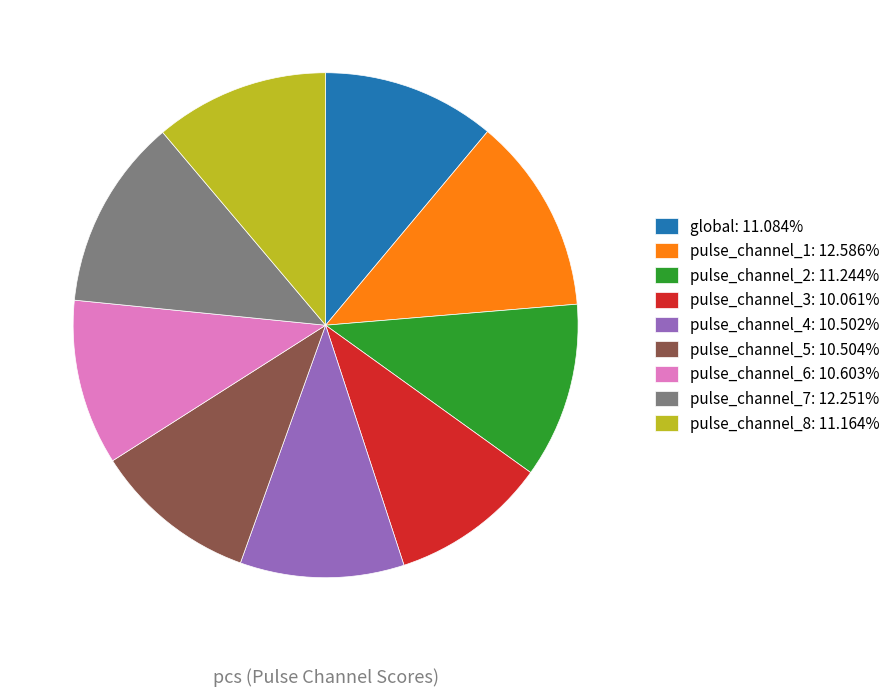

Does any single category account for the majority?

No